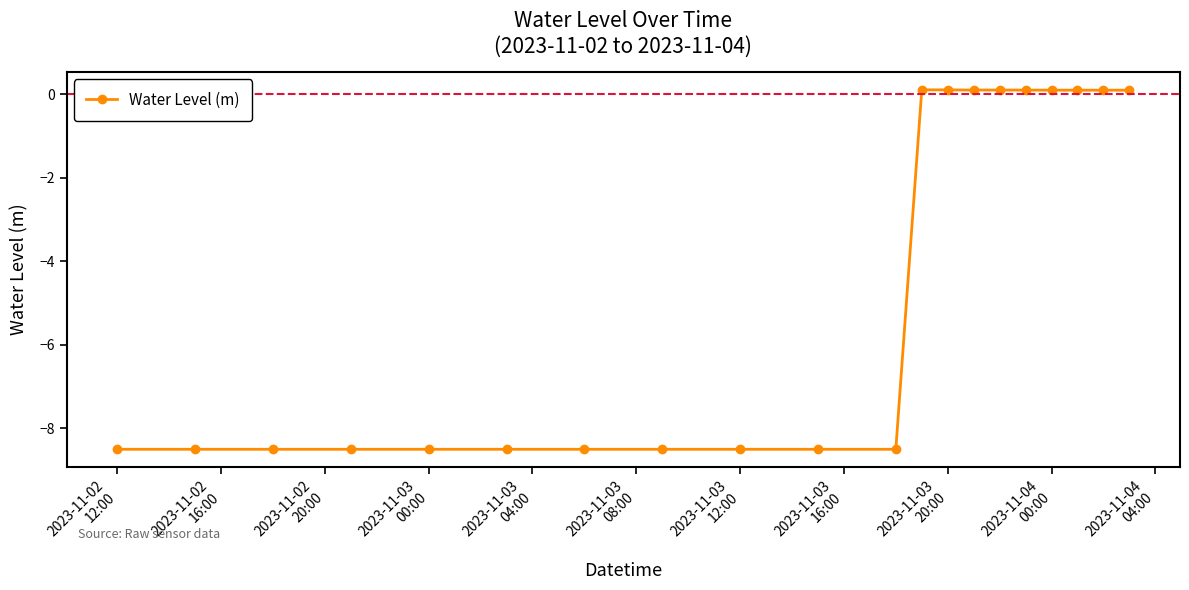

What is the smallest value displayed?

-8.5